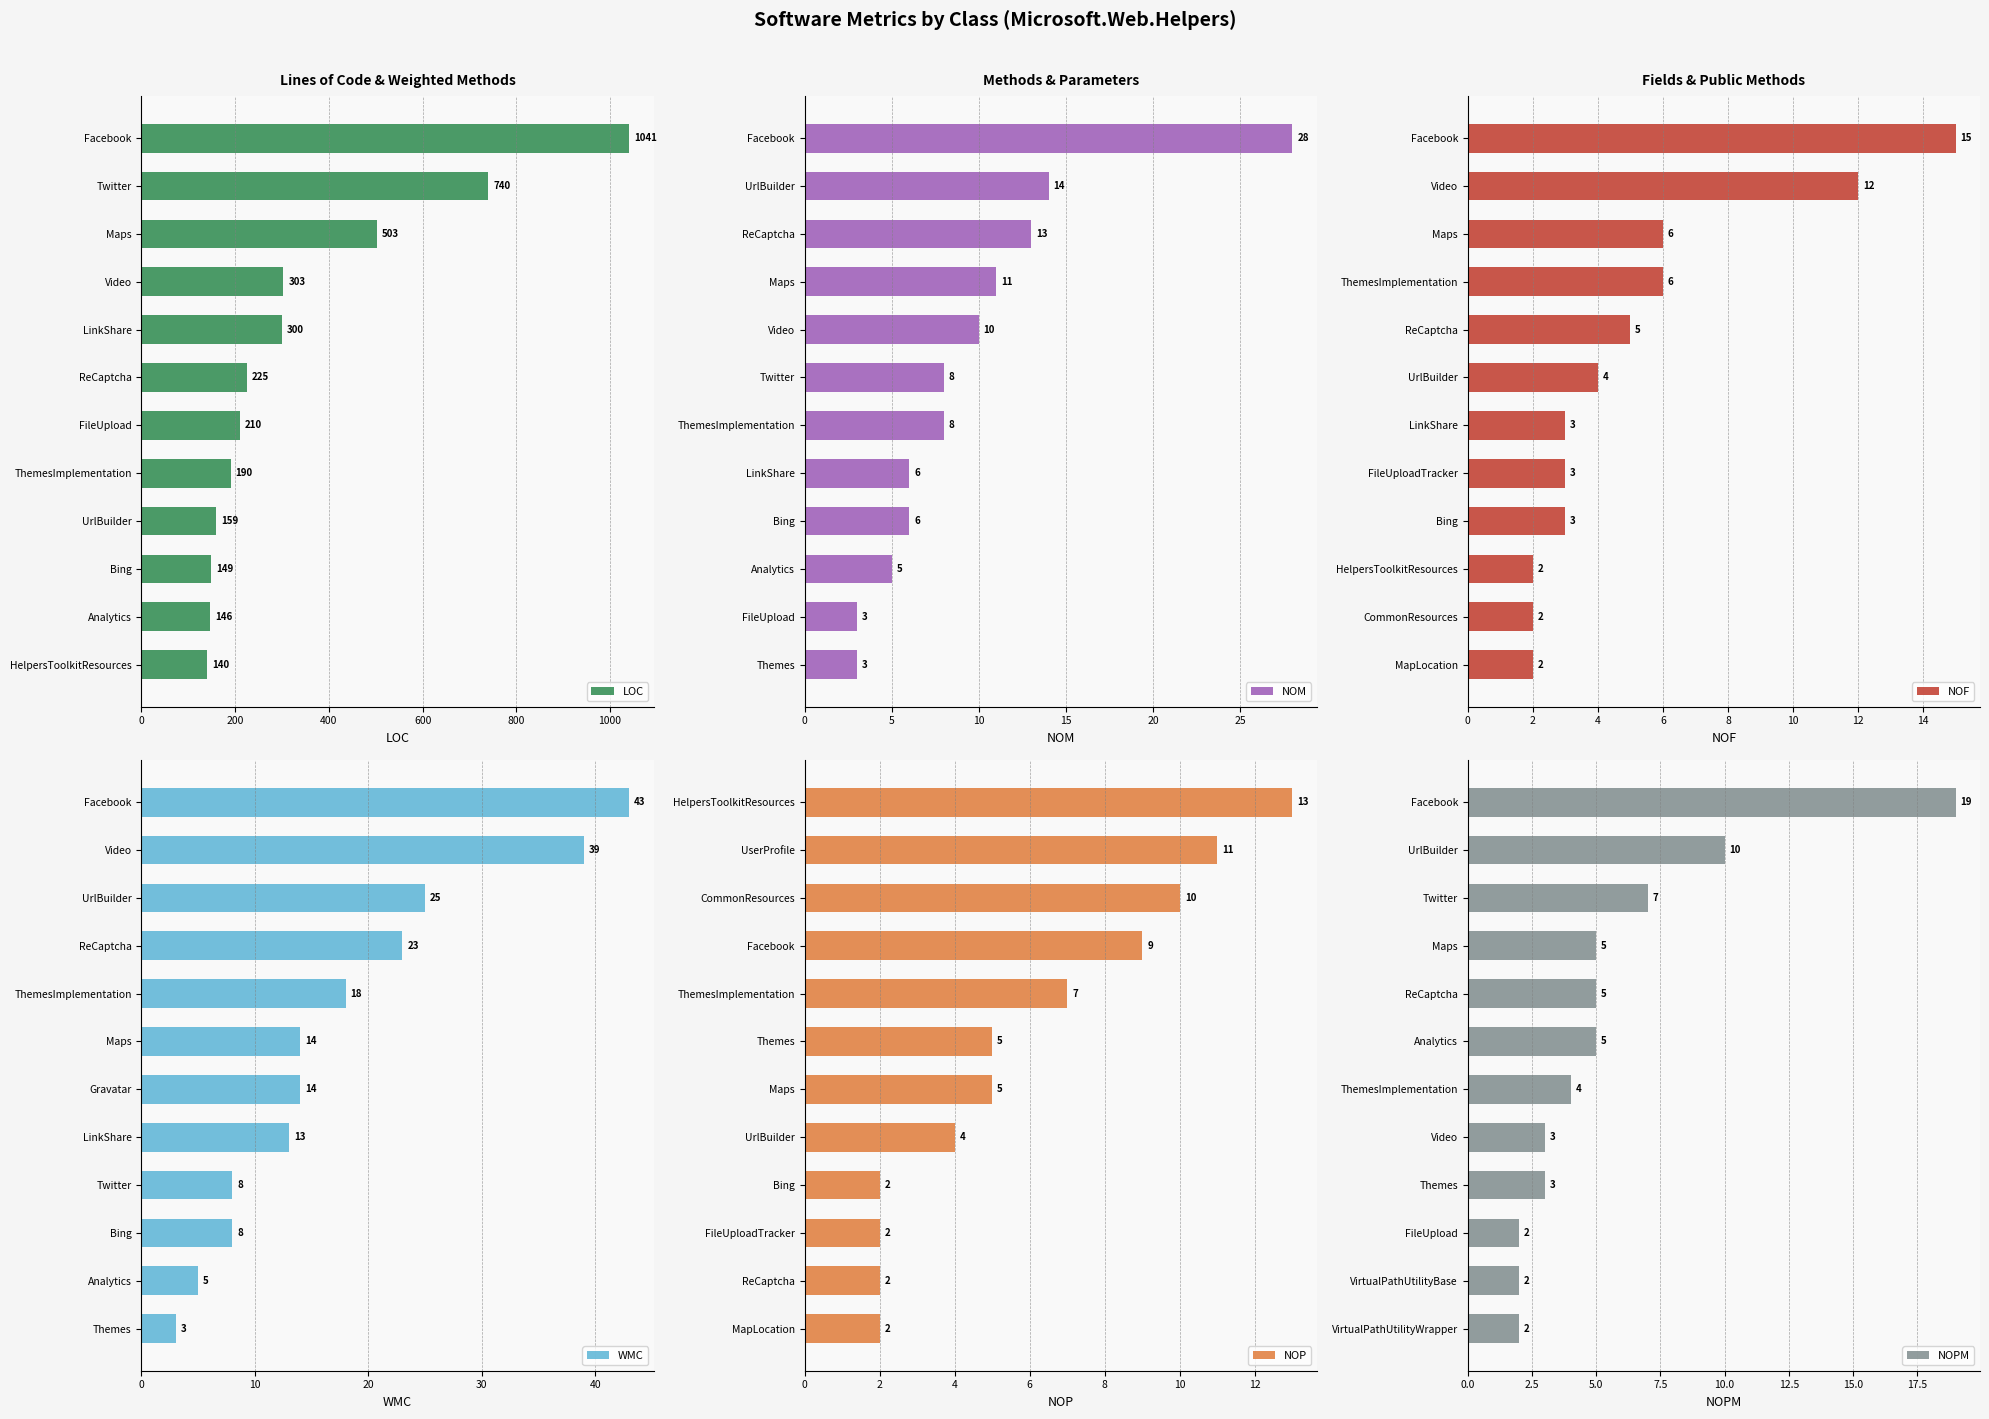

What is the average value of the LOC series?

342